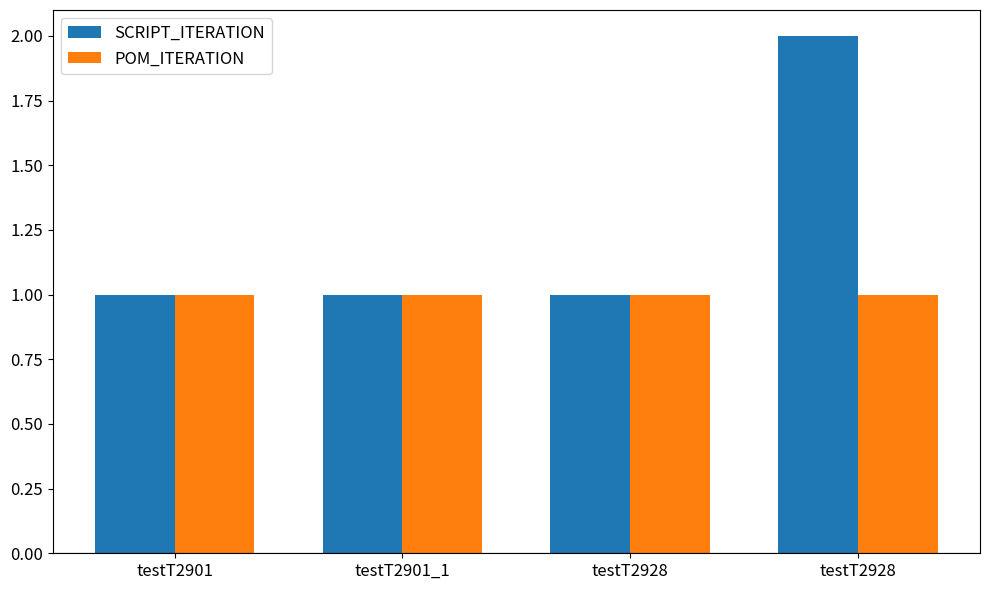

Reading left to right, list all the values displayed in this chart.

SCRIPT_ITERATION: 1	1	1	2
POM_ITERATION: 1	1	1	1